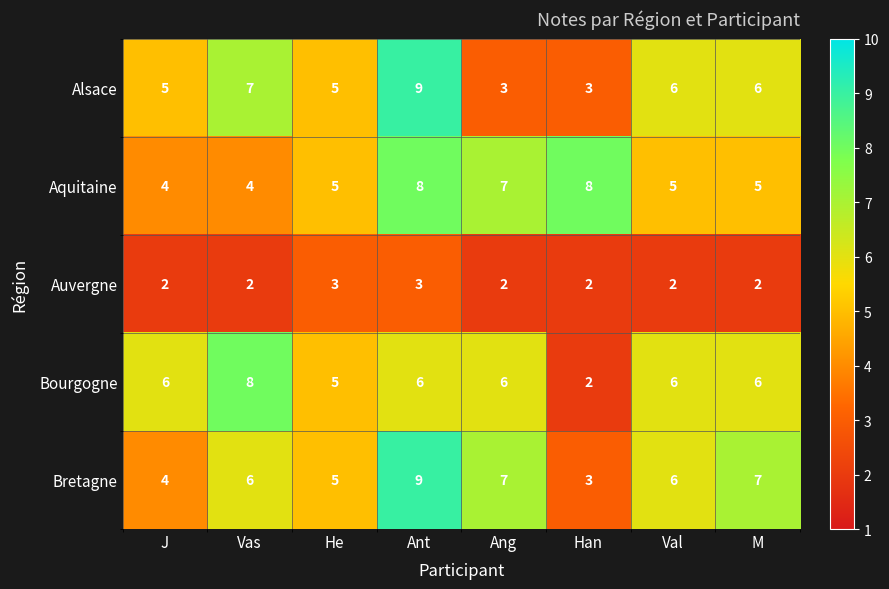

The value of Auvergne at J is 2. True or false?

True